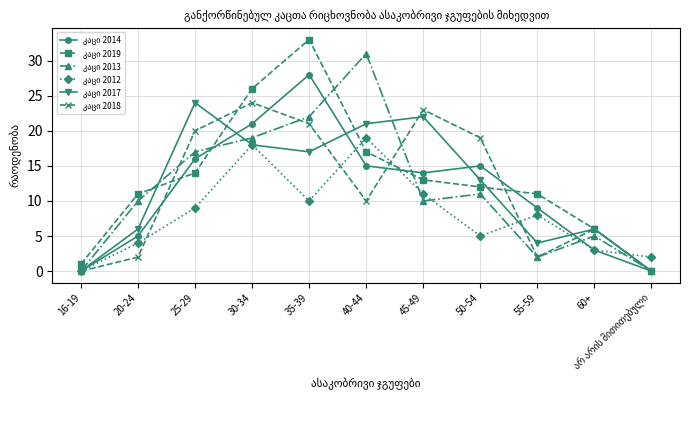

Count the number of data series in this chart.

6